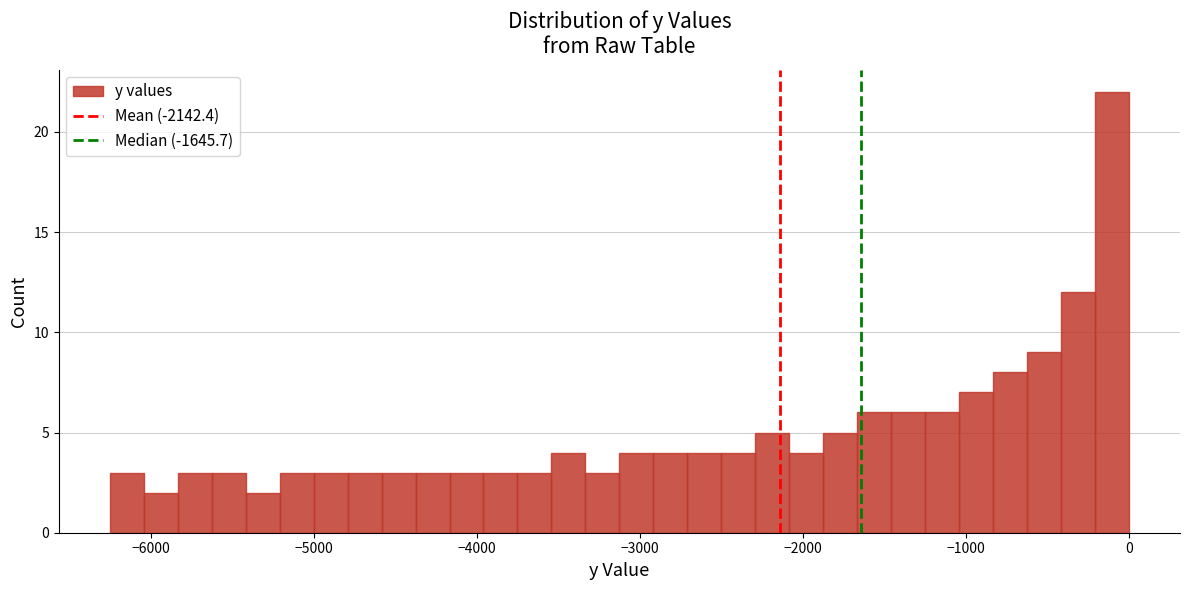

Read against the x-axis, roughly where is the centre of the tallest bar?

-100